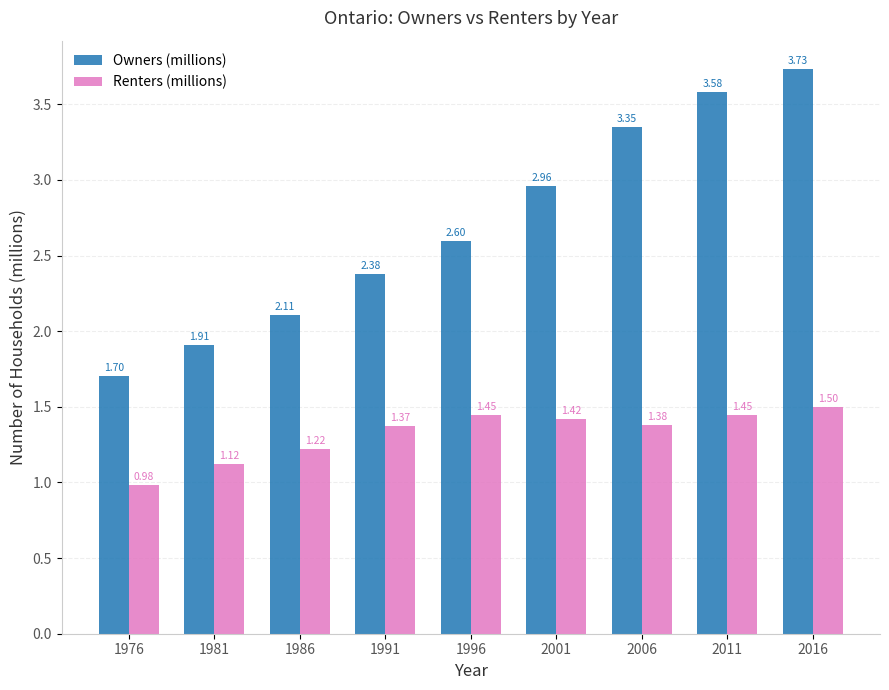

Is the value of Owners (millions) at 1976 greater than the value of Renters (millions) at 1986?

Yes